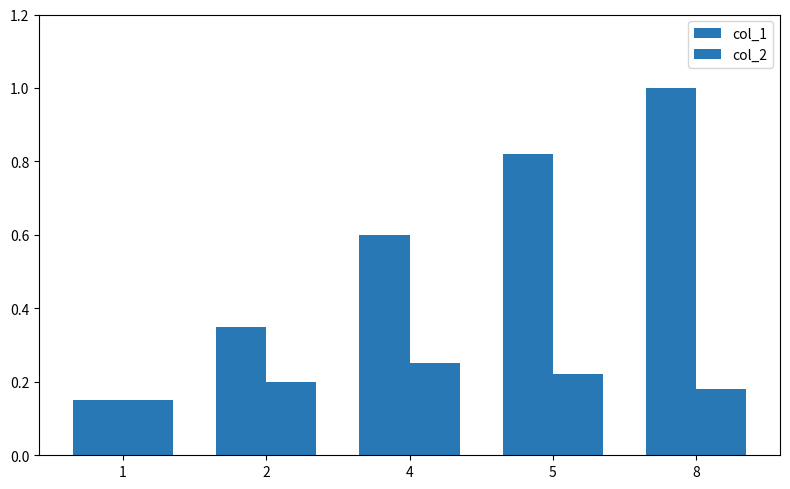

Are the bars horizontal?

No